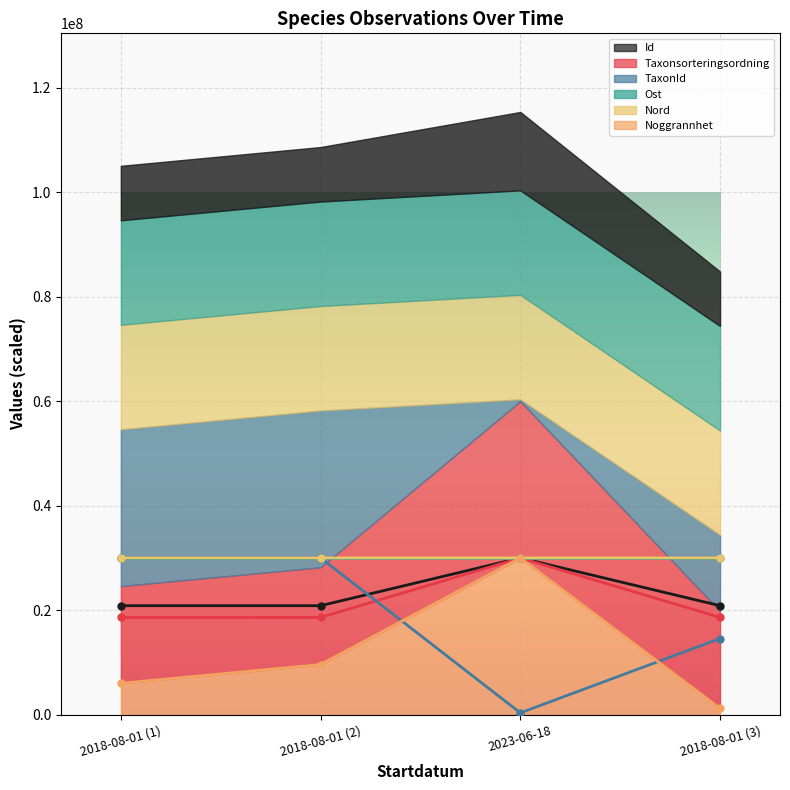

Reading left to right, transcribe all the data shown in this chart.

Id: 20856736.4	20857249.8	30000000.0	20856912.8
Taxonsorteringsordning: 18613445.8	18608914.3	30000000.0	18610209.0
TaxonId: 30000000.0	29998543.7	347035.5	14575635.2
Nord: 29999933.8	29999933.8	30000000.0	29999933.8
Noggrannhet: 6000000.0	9600000.0	30000000.0	1200000.0